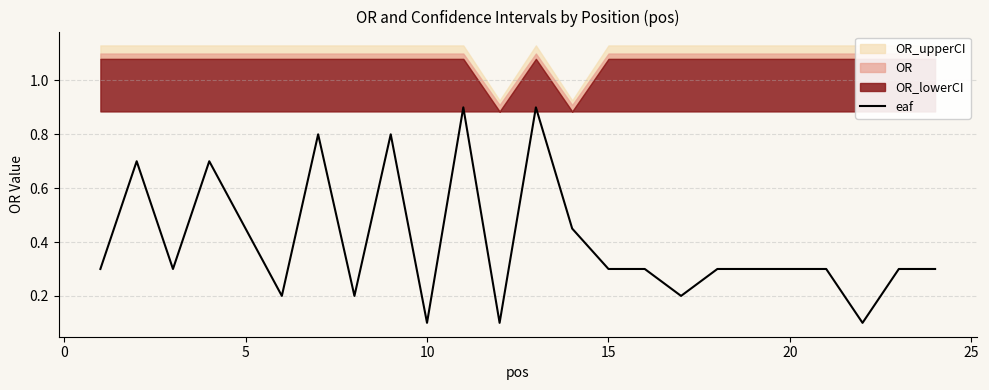

What is the maximum value for eaf?

0.9